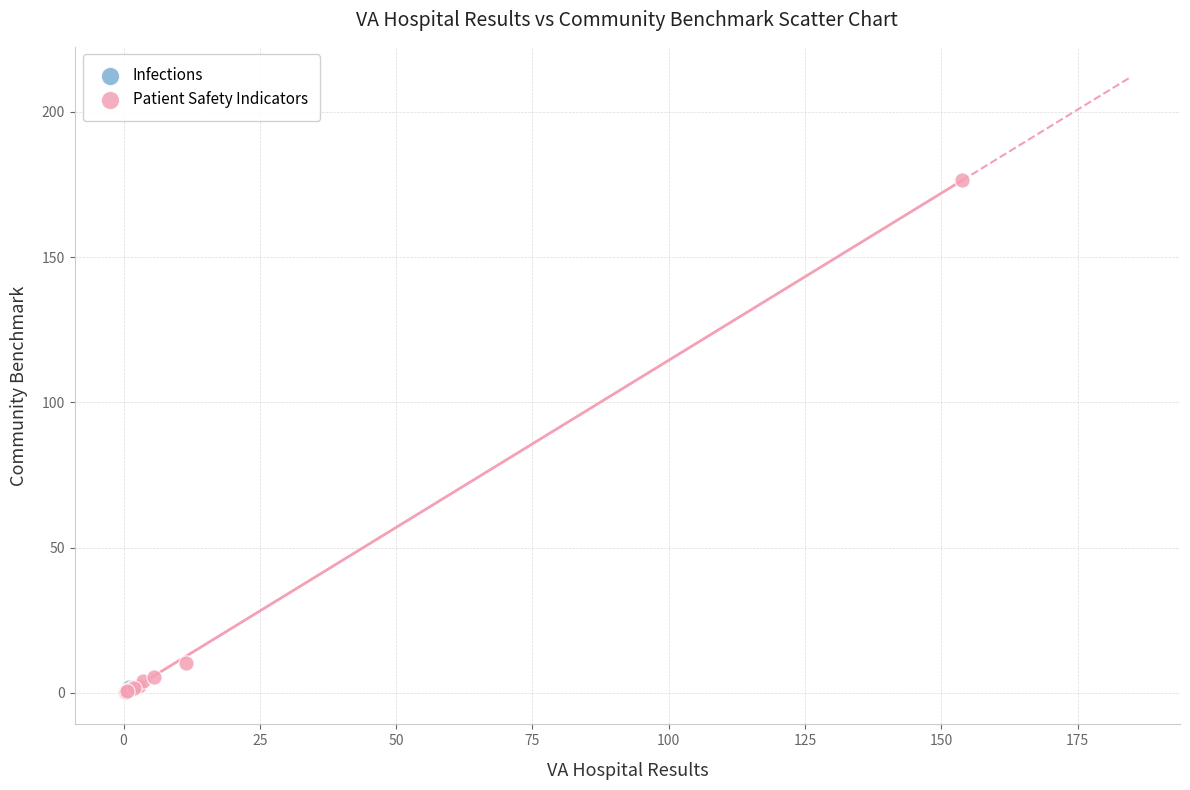

What are all the series names shown in the legend?

Infections, Patient Safety Indicators